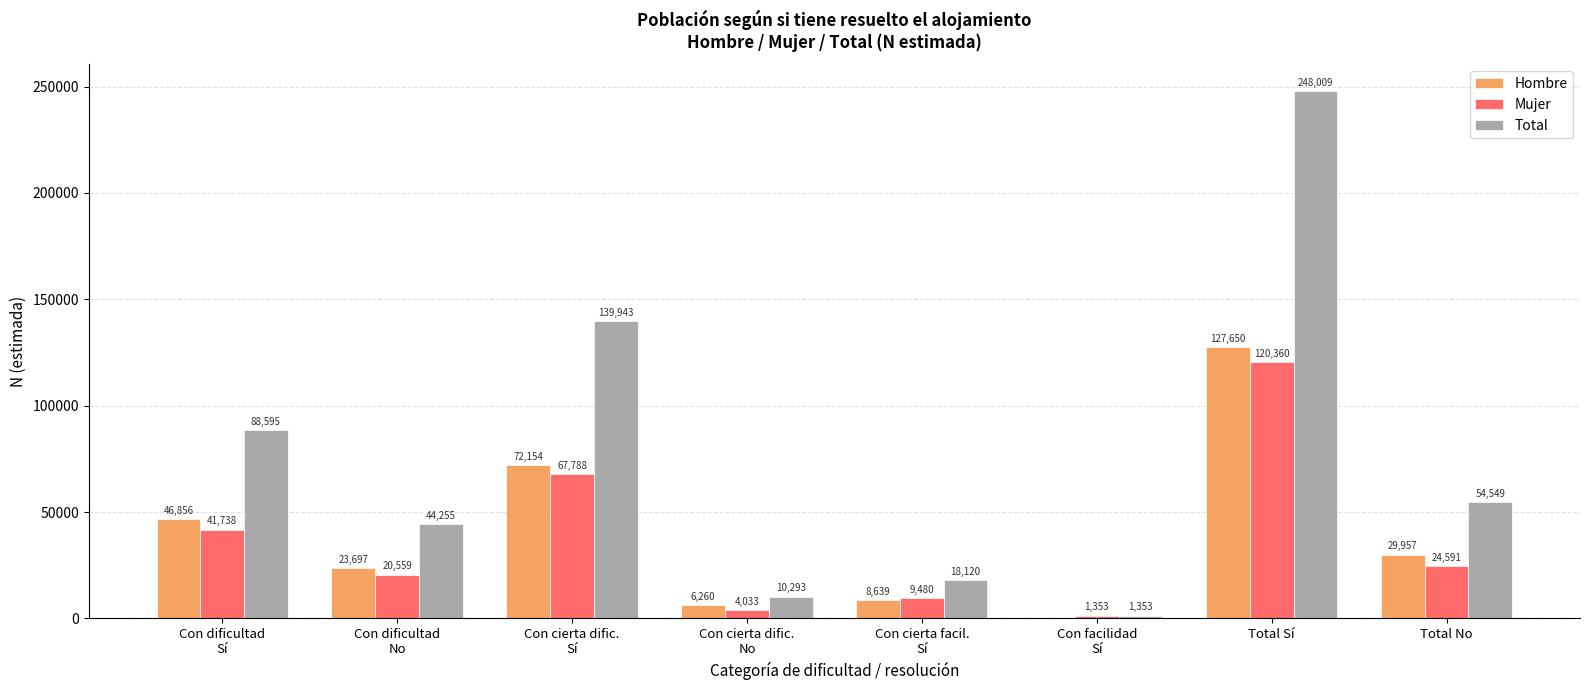

Which category has the highest value in the Mujer series?

Total Sí